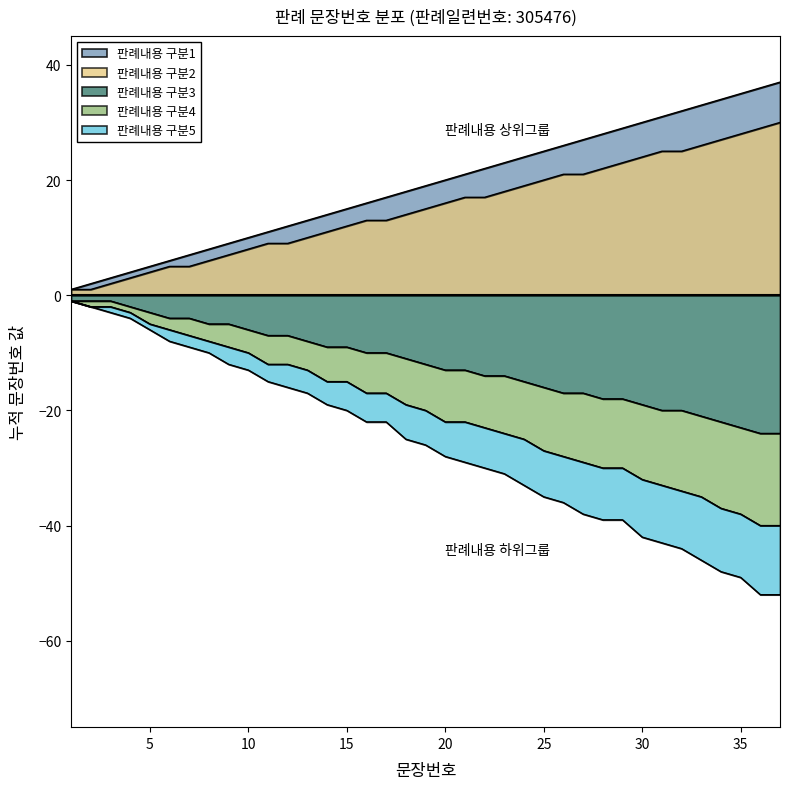

The value of 판례내용 구분1 at 3 is 3. True or false?

True